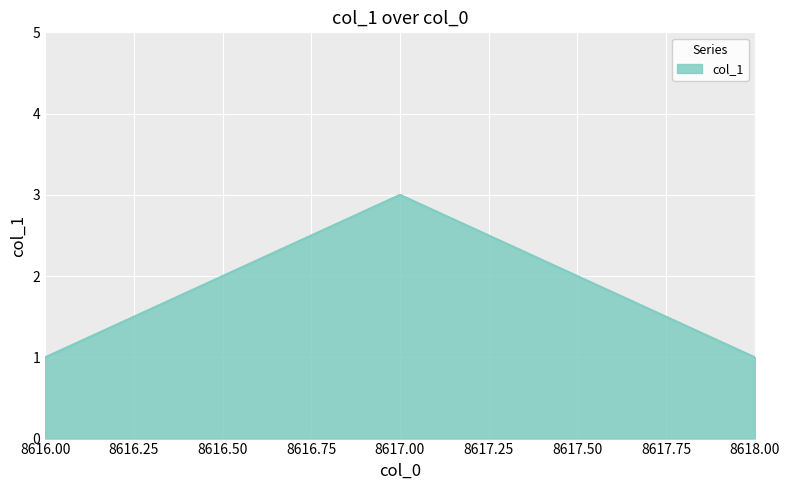

True or false: the data shows 4 at 8617.00.

False